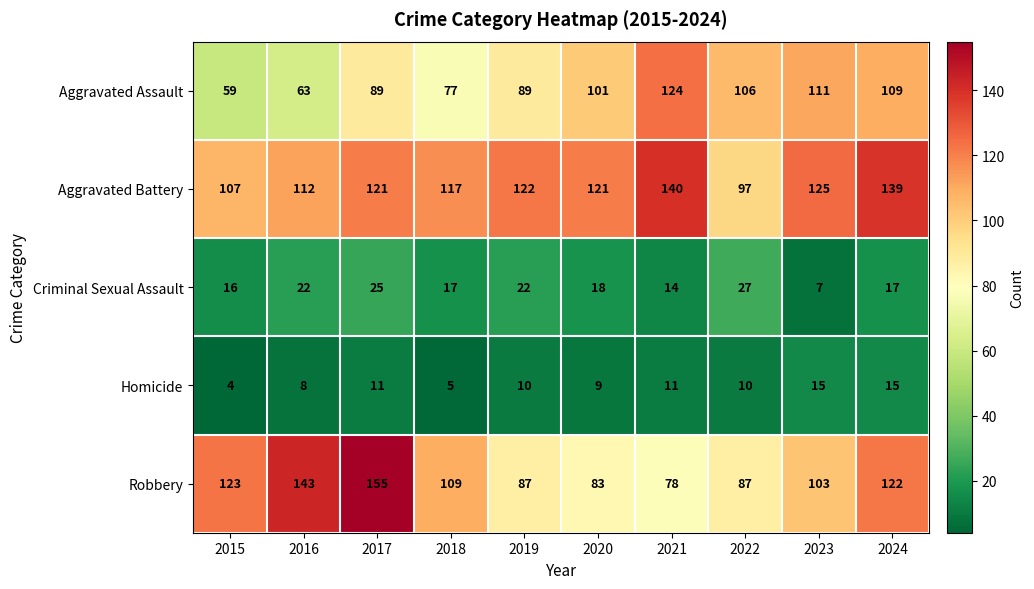

Is the value of Aggravated Battery at 2019 greater than the value of Aggravated Assault at 2024?

Yes